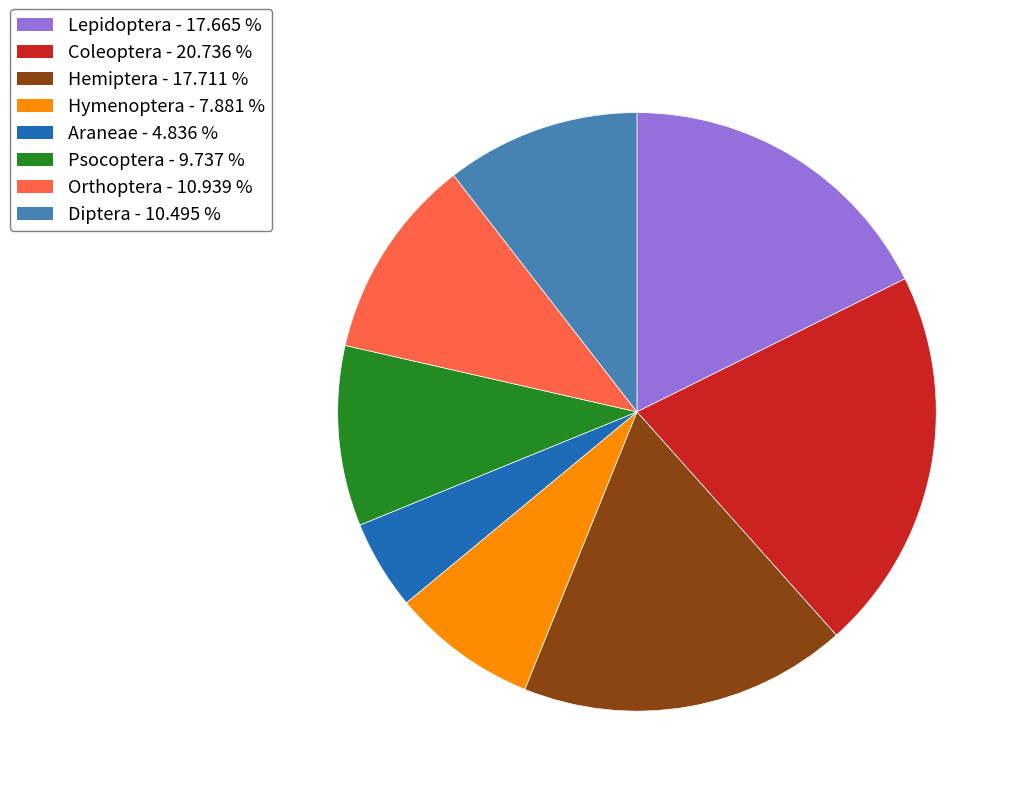

Is there a majority slice in this chart?

No